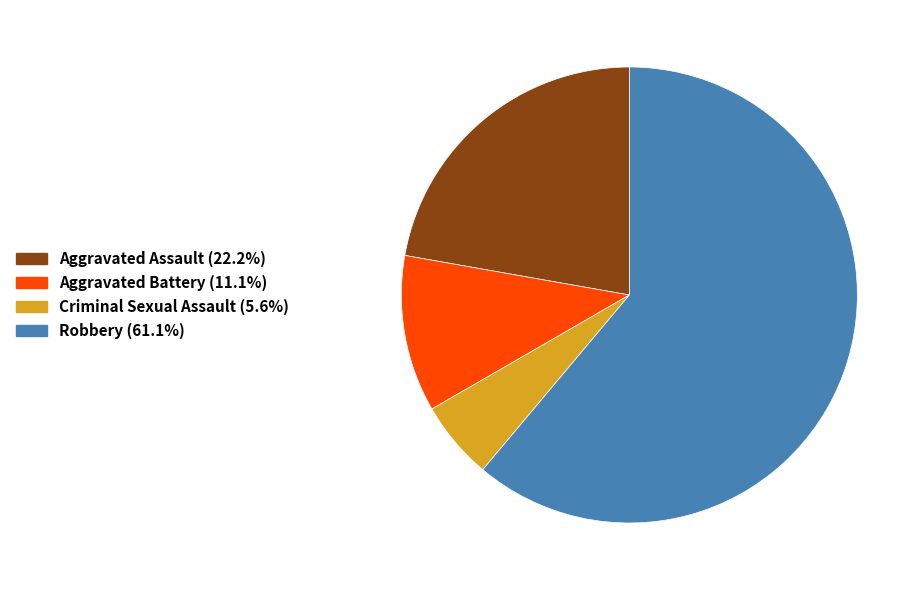

Combined, do Aggravated Battery (11.1%) and Robbery (61.1%) account for over 50%?

Yes